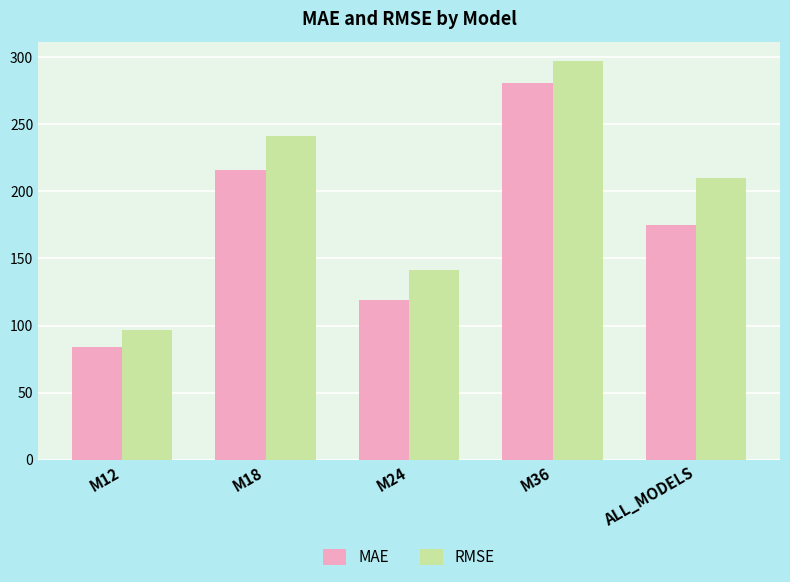

What position from the left is M36?

4